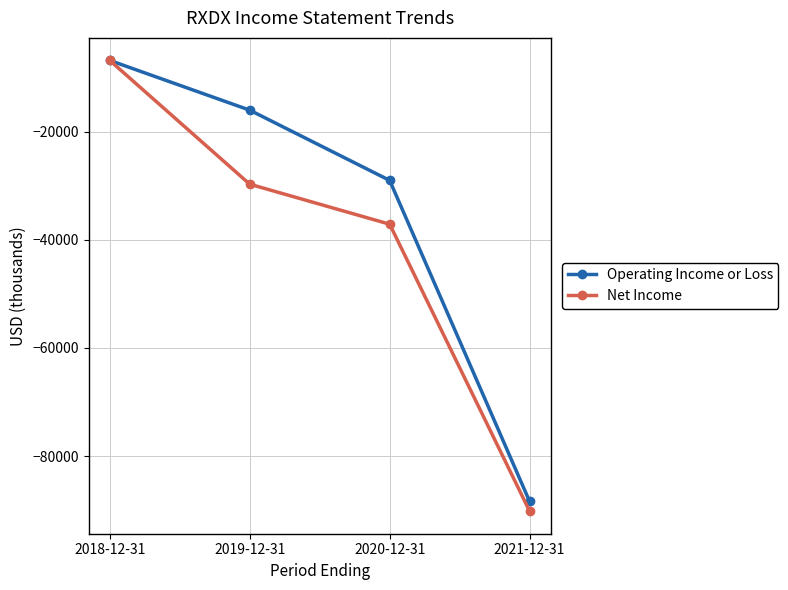

Which category has the highest value in the Net Income series?

2018-12-31